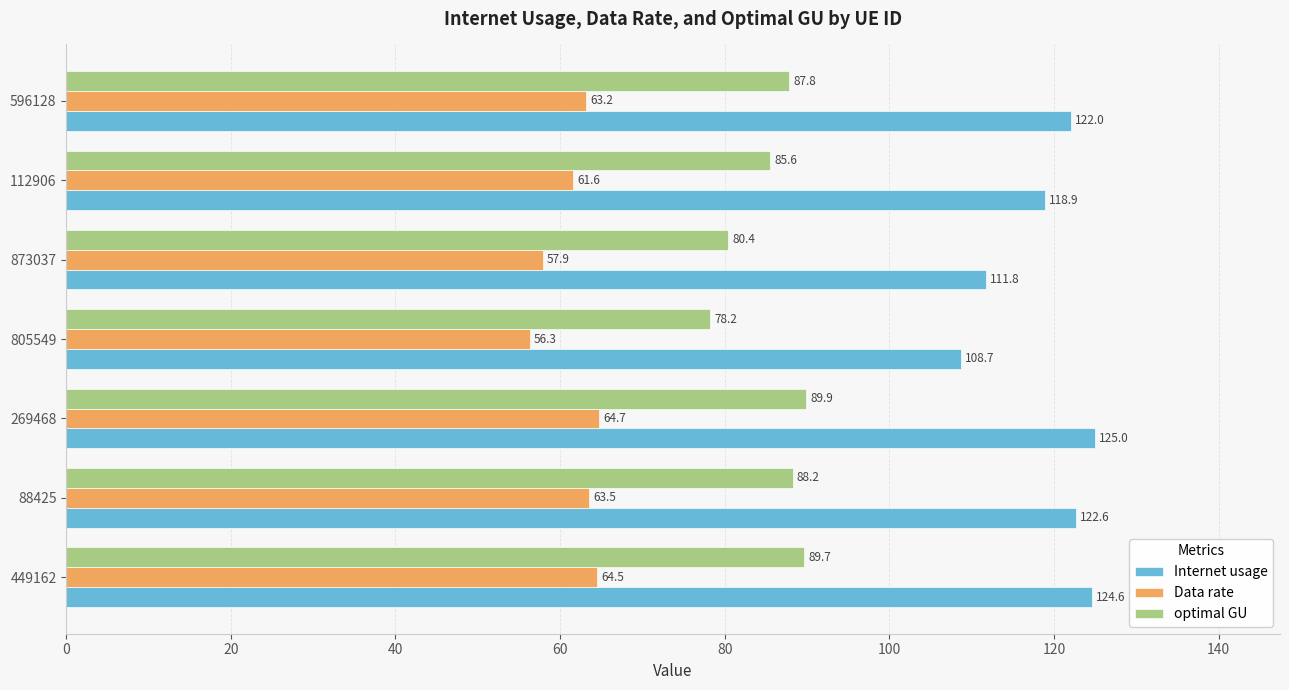

At which label does optimal GU reach its peak?

269468